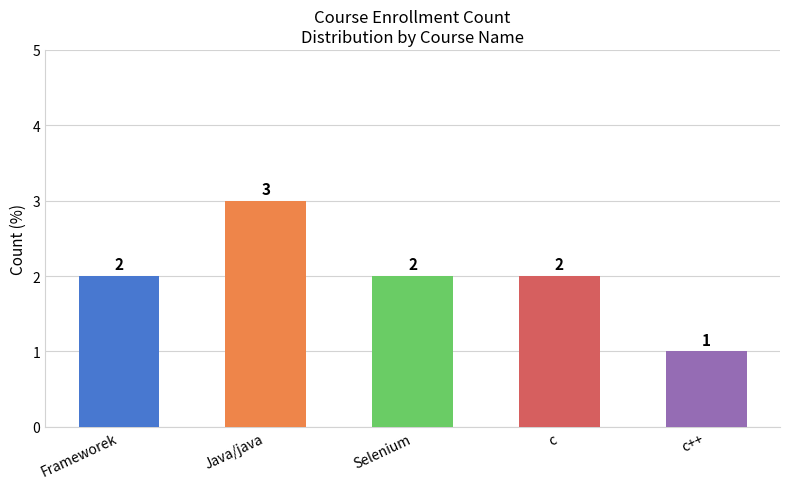

Which category has the highest value across all series?

Java/java